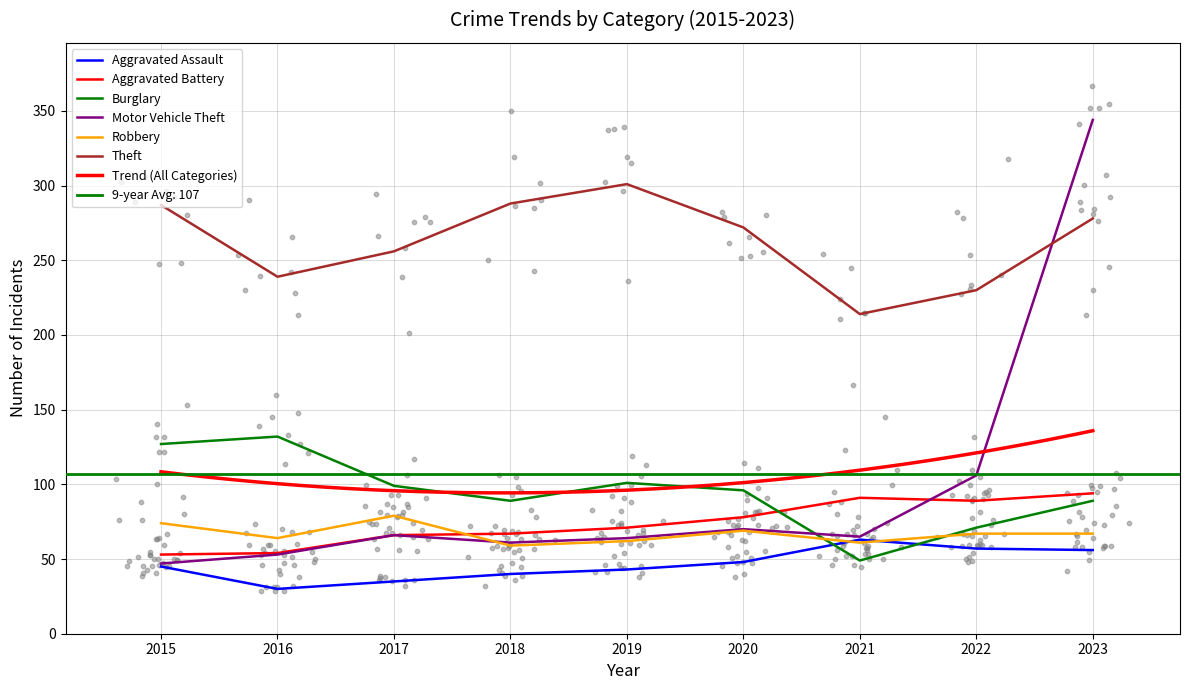

Which series contains the lowest Y value?

Aggravated Assault